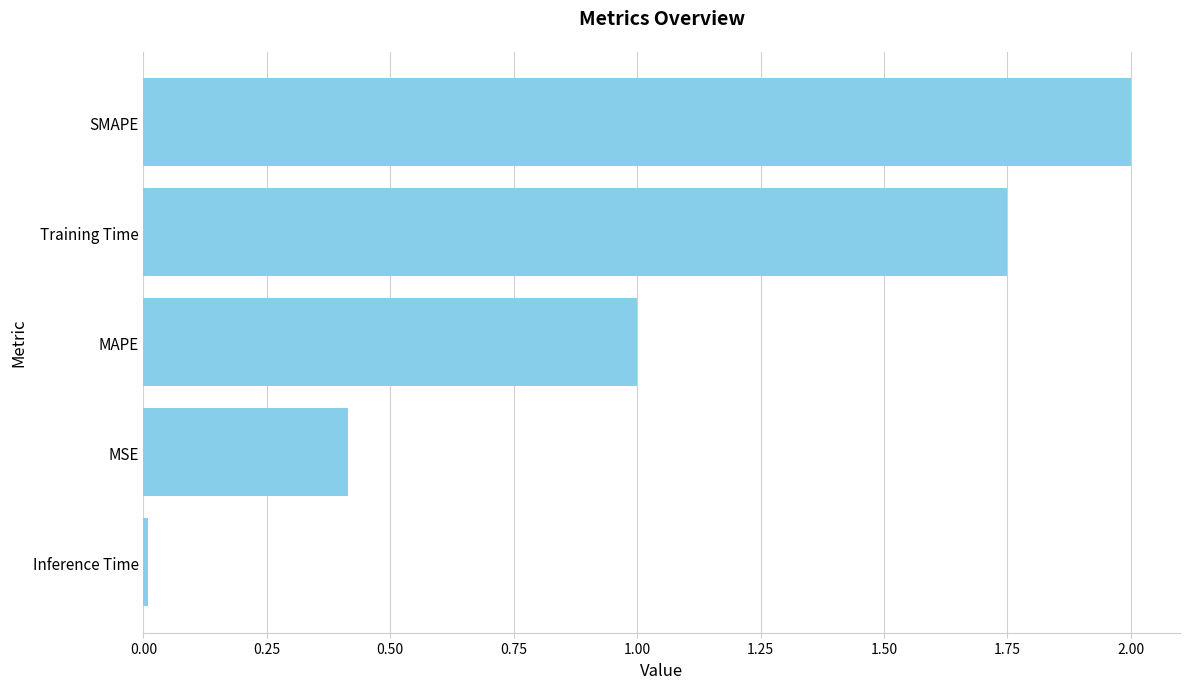

List the labels in order of value, smallest first.

Inference Time, MSE, MAPE, Training Time, SMAPE